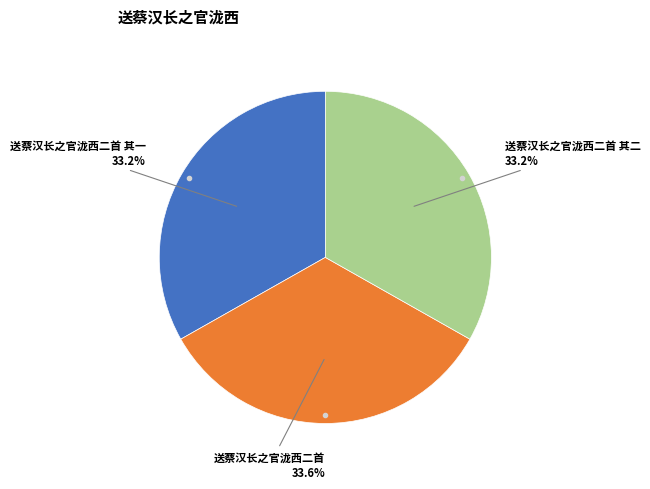

Is there any slice that represents more than half of the pie?

No